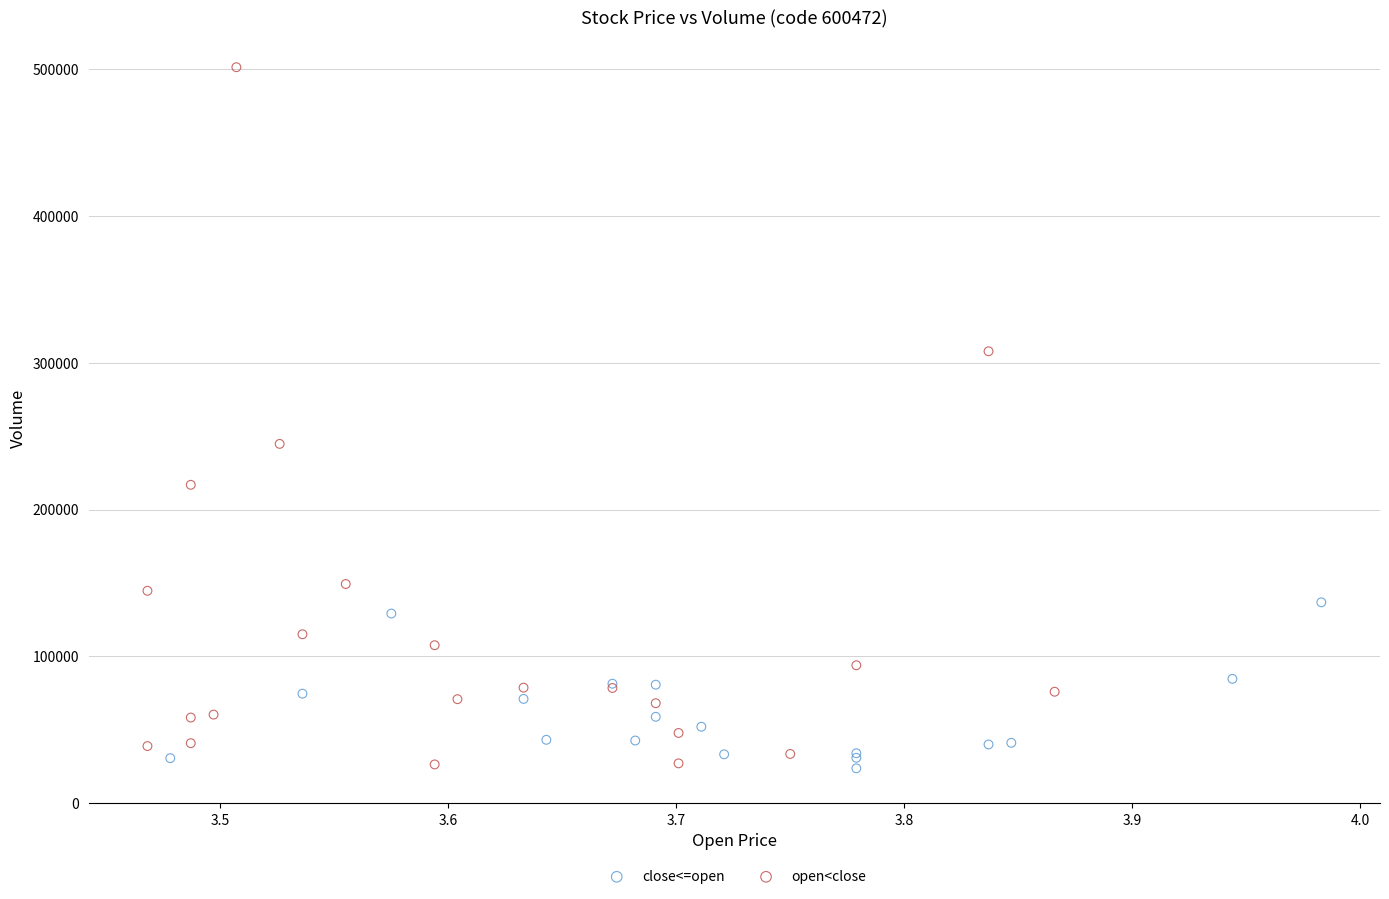

Which series has the largest Y range (max minus min)?

open<close